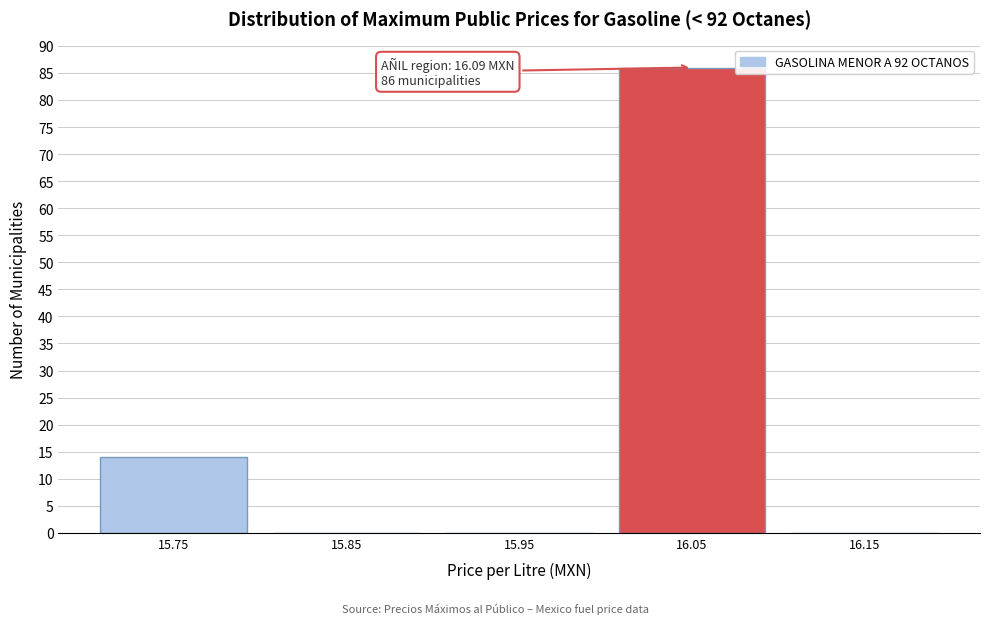

Which range on the x-axis has the tallest bar?

16.0 to 16.1